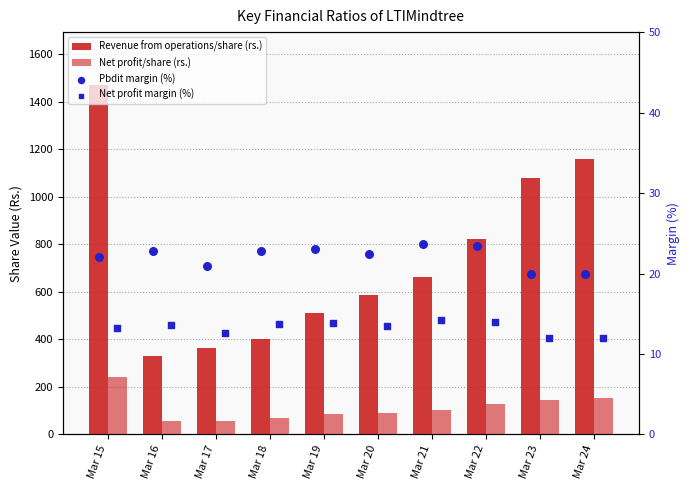

Is the value of Revenue from operations/share (rs.) at Mar 21 greater than the value of Pbdit margin (%) at Mar 17?

Yes